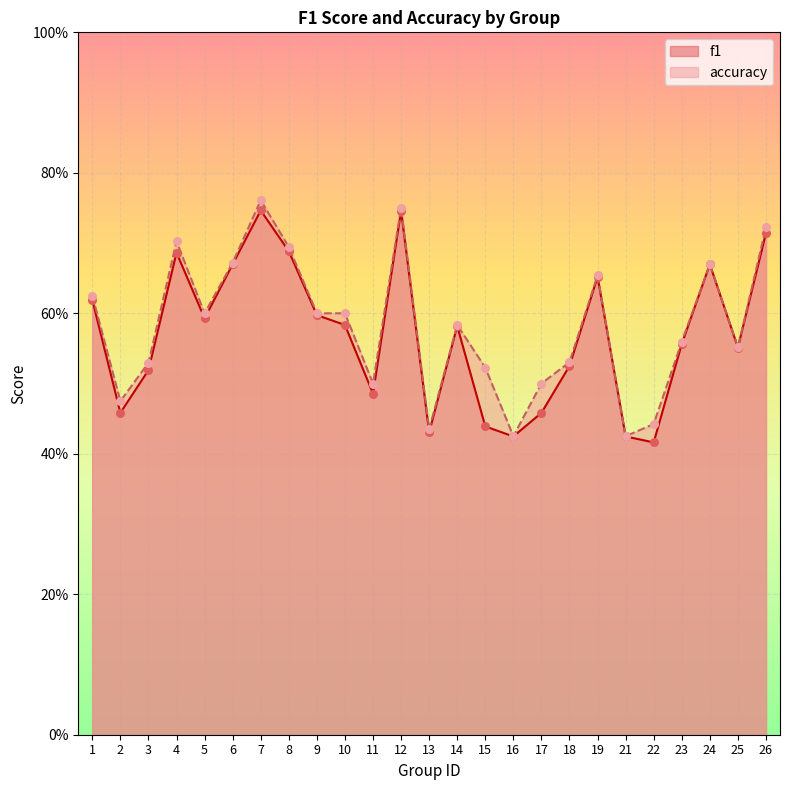

Which series has the widest spread of Y values?

accuracy